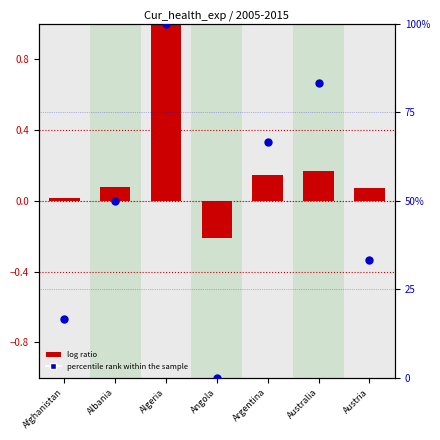

What are all the series names shown in the legend?

log ratio, percentile rank within the sample